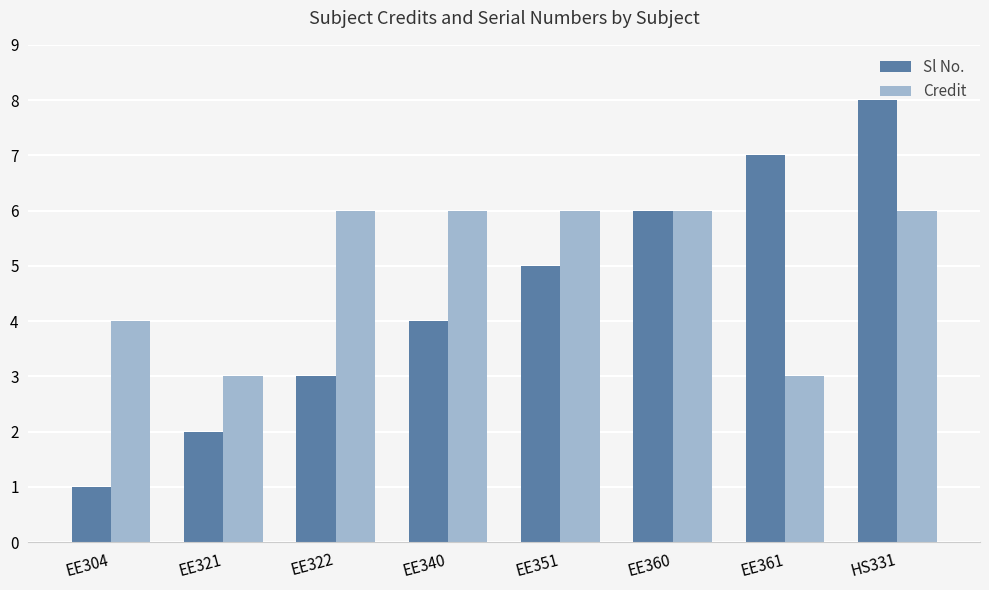

How many Credit values are between 4 and 6?

6